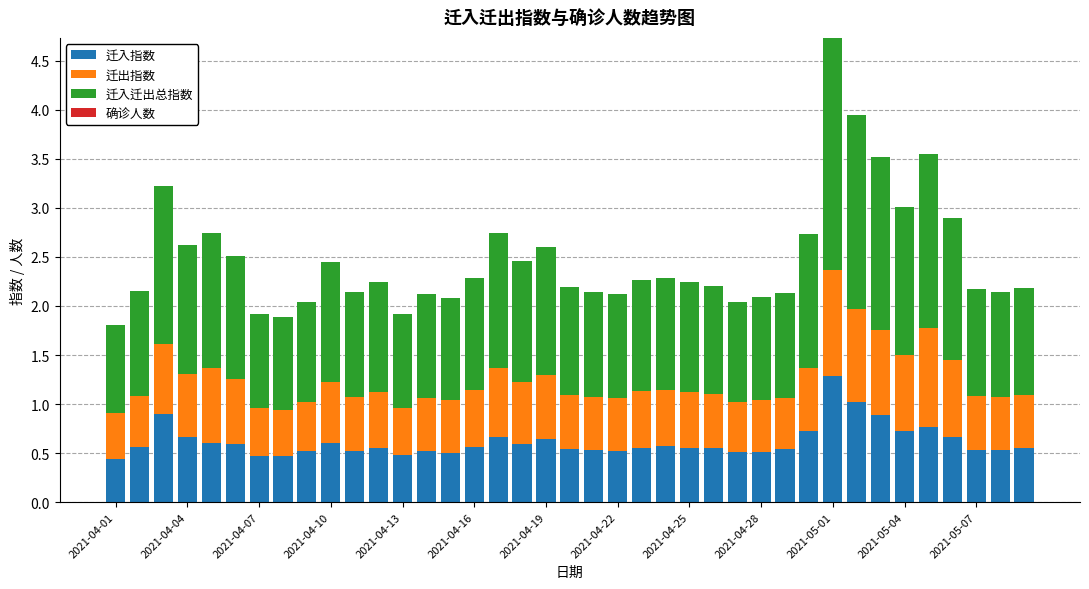

What is the difference between the maximum and minimum values in the 迁入指数 series?

0.8